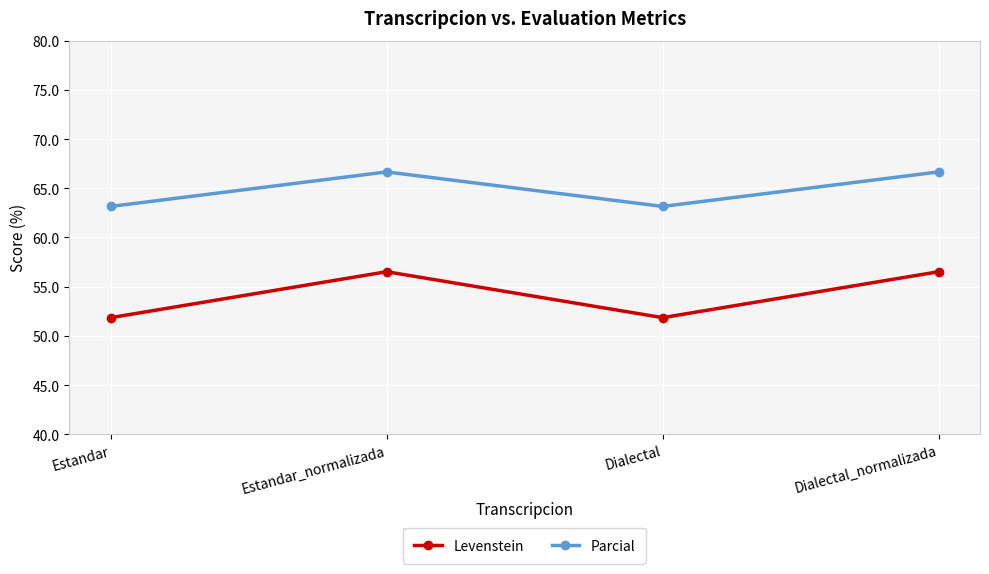

What is the sum of the Levenstein values at Dialectal_normalizada and Dialectal?

108.4